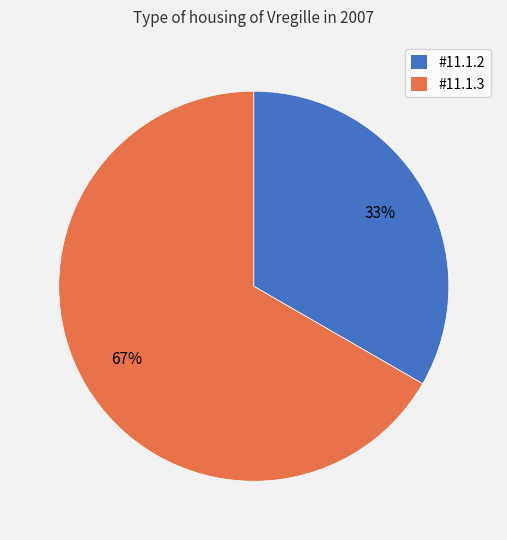

Which has a higher value, #11.1.3 or #11.1.2?

#11.1.3